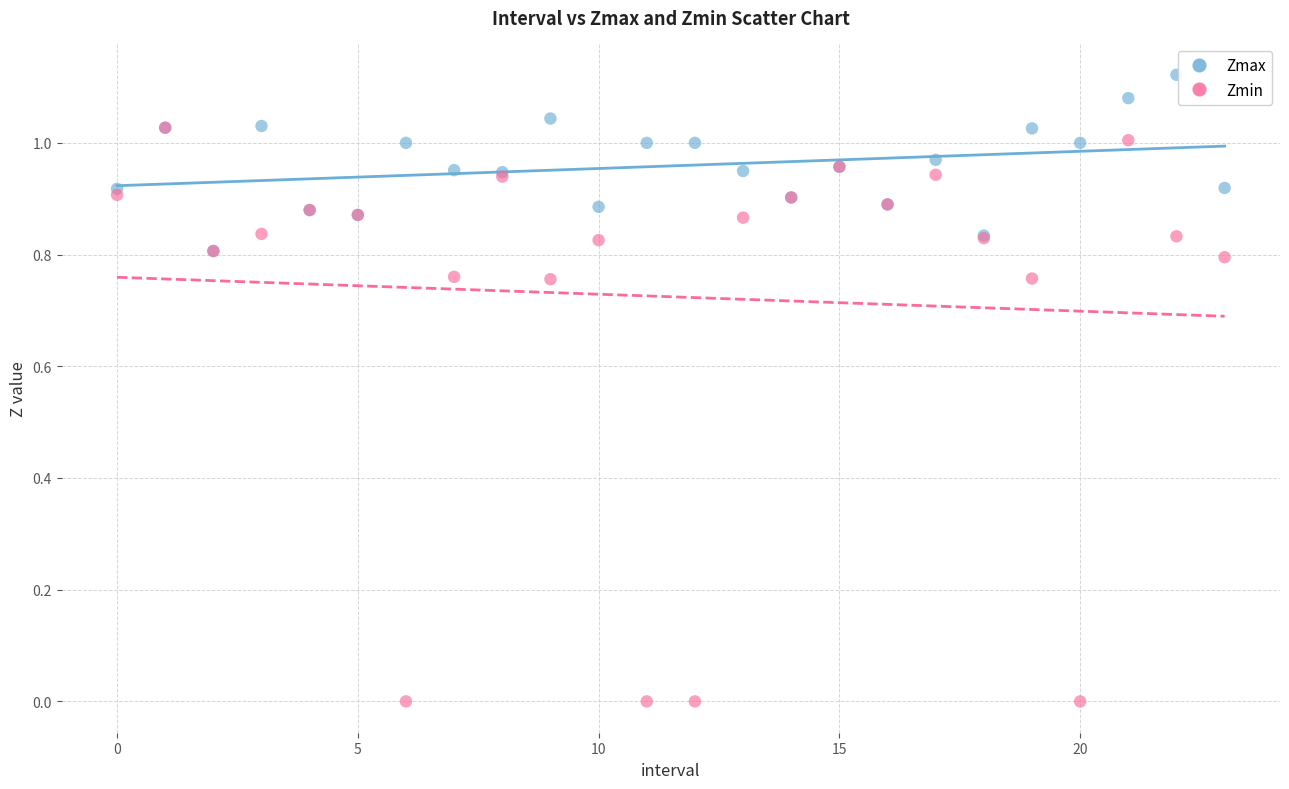

Which series reaches the minimum Y coordinate?

Zmin